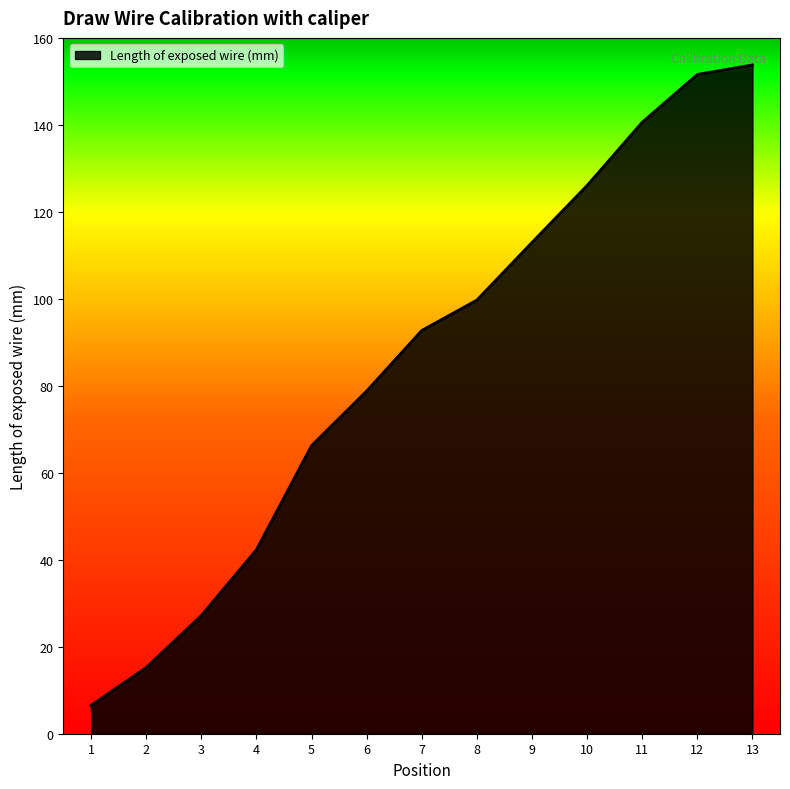

How many values are below 92?

6